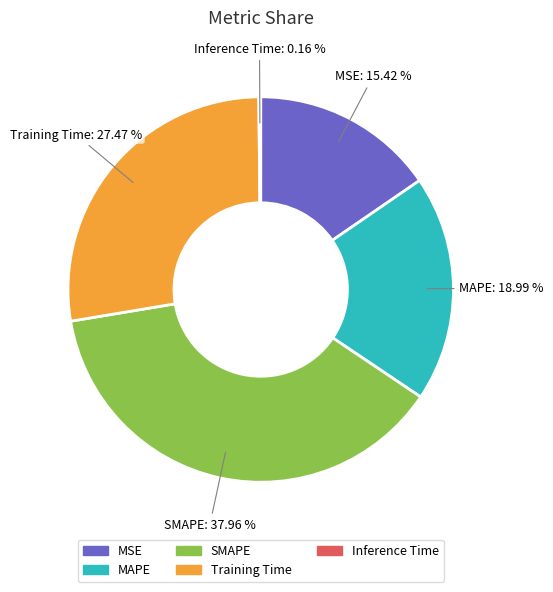

What is the largest slice in the pie chart?

SMAPE